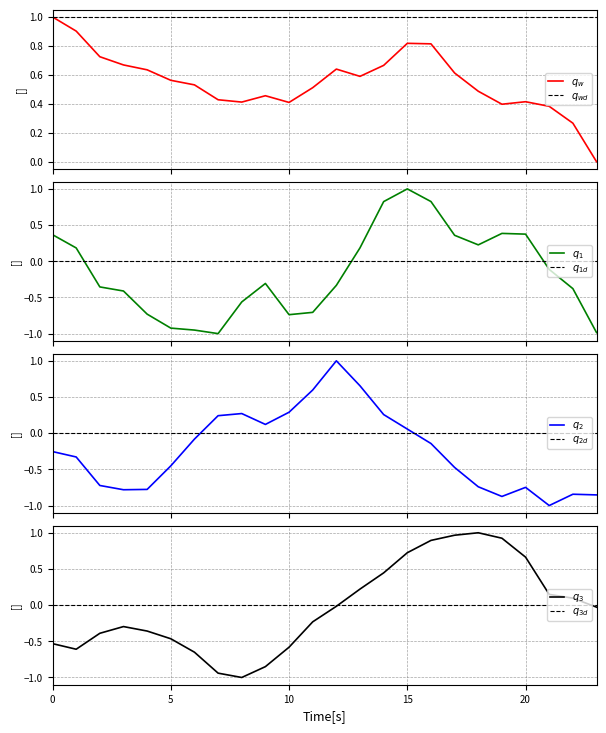

How many values in ATT11 are below zero?

15